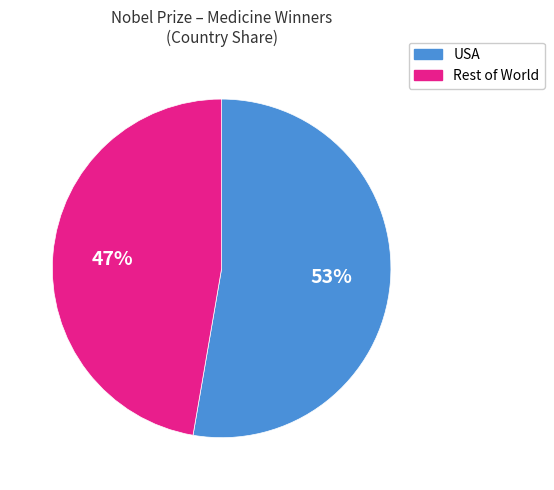

Does any single category account for the majority?

Yes